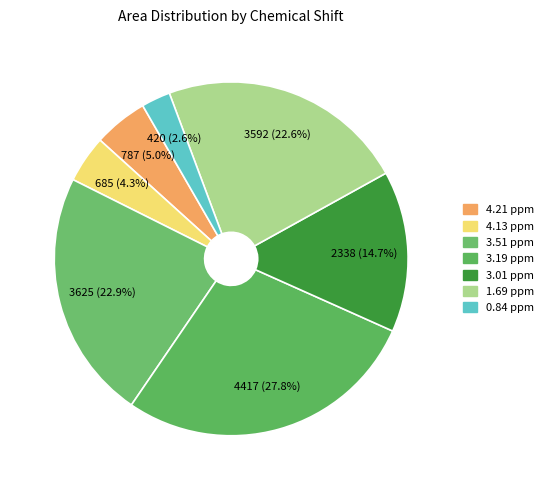

True or false: 3.19 ppm accounts for 28% of the total.

True